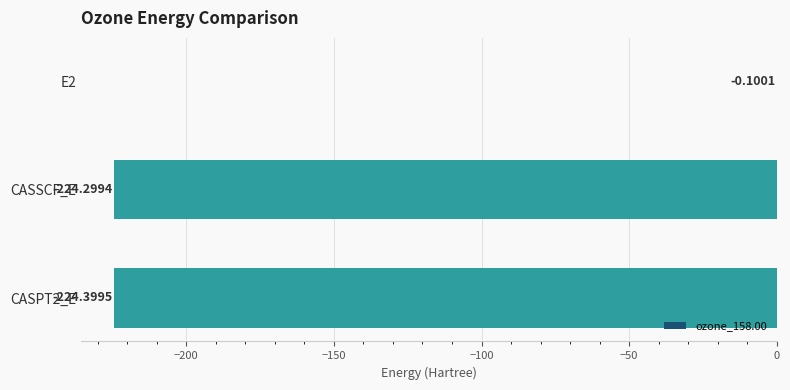

Which has a higher value, CASSCF_E or CASPT2_E?

CASSCF_E